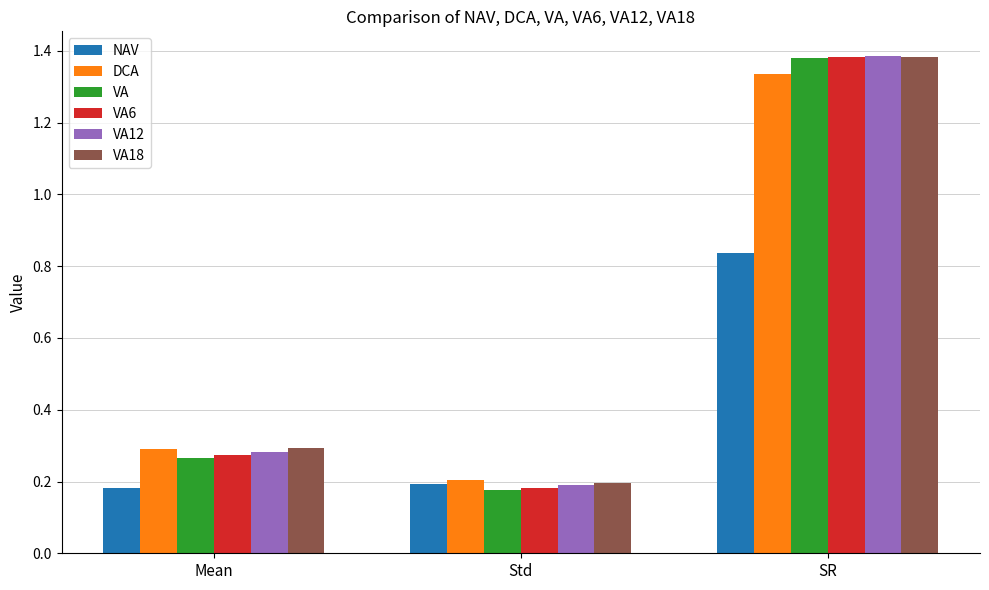

How many bars are there in total?

18